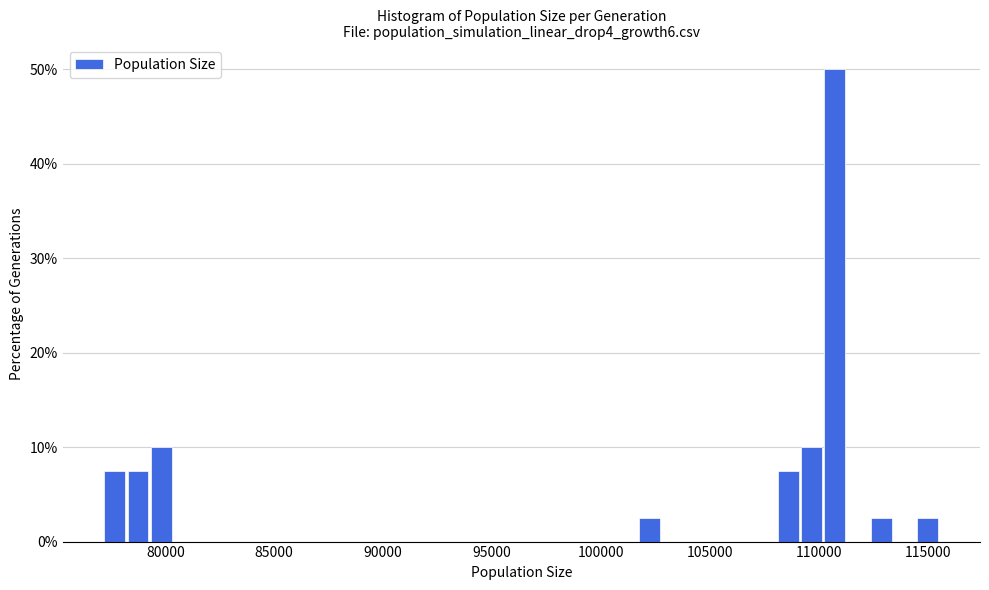

Read against the x-axis, roughly where is the centre of the tallest bar?

110500